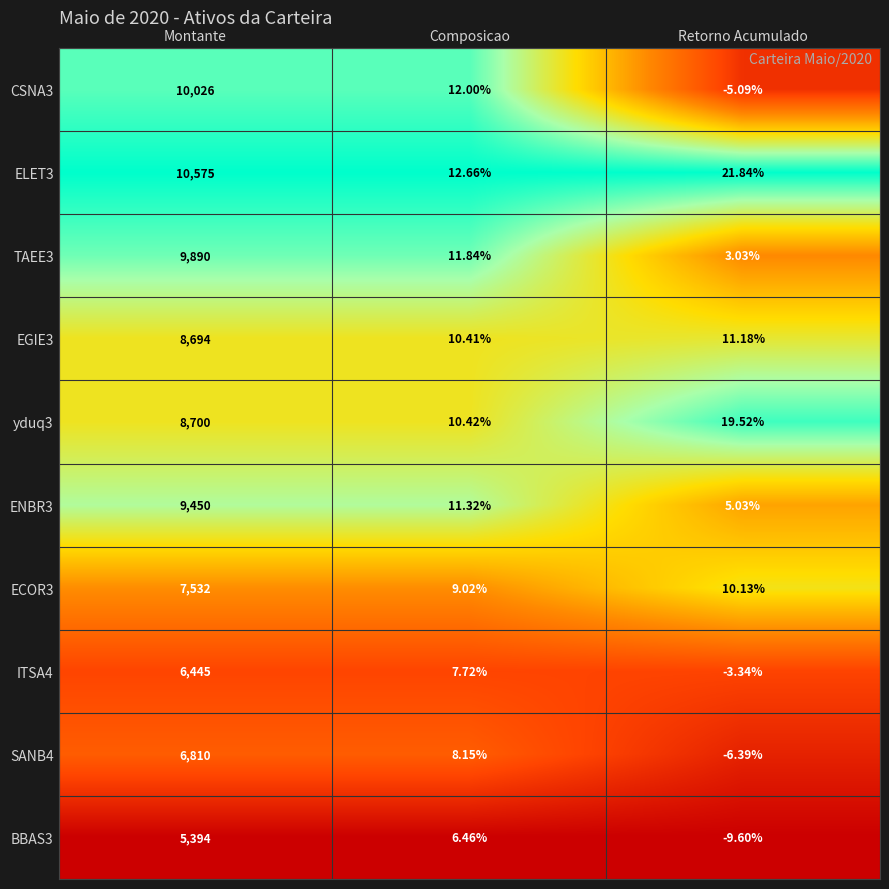

Rank the categories by SANB4 value from highest to lowest.

Montante, Composicao, Retorno Acumulado